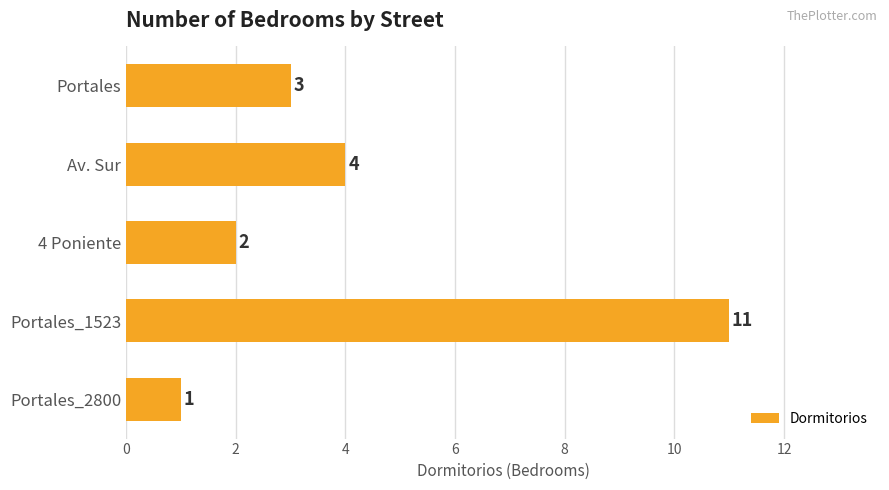

How many values are between 2 and 4?

3